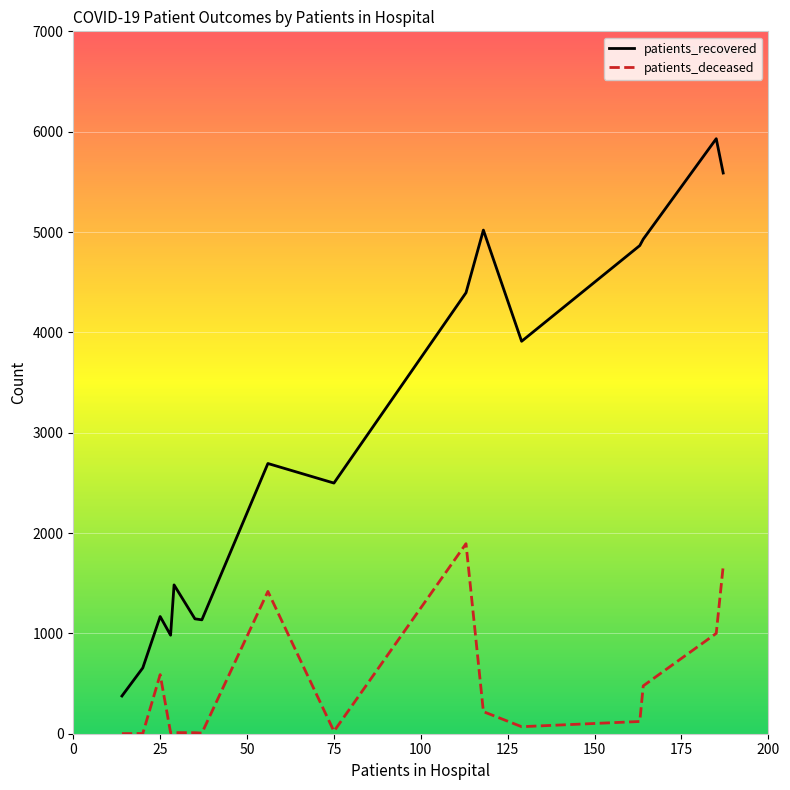

True or false: patients_recovered and patients_deceased intersect in this chart.

False